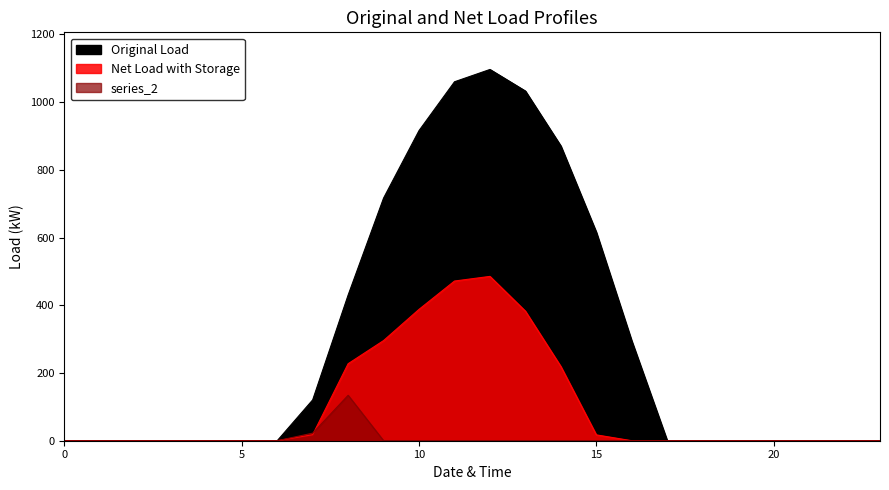

How many series are shown in this chart?

3